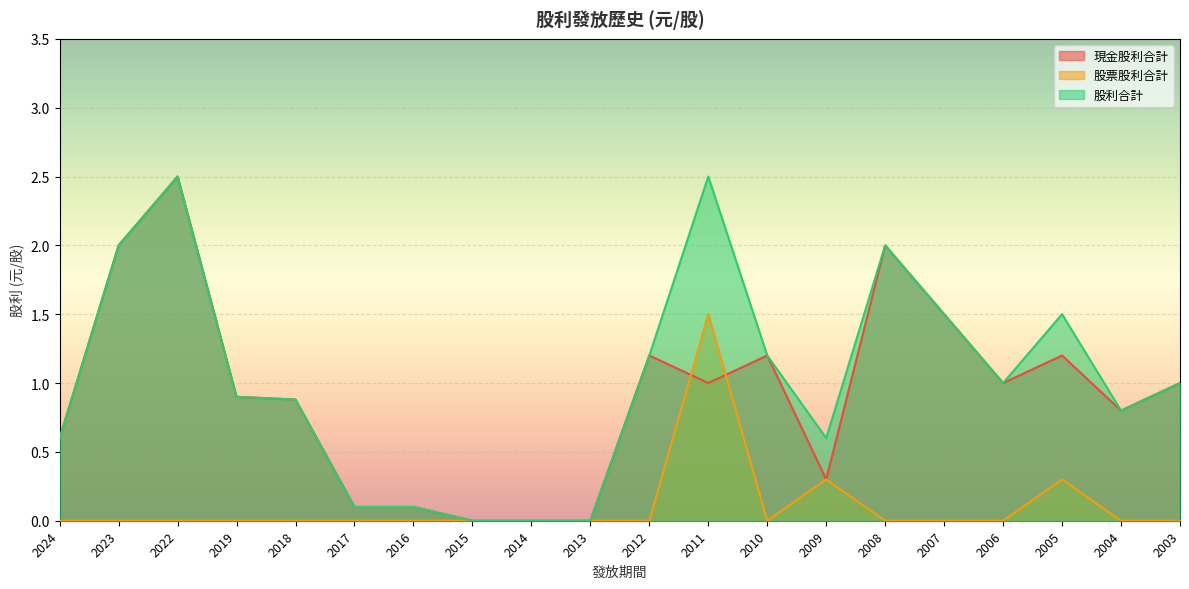

Is it true that 股票股利合計 equals 0.0 at 2023?

True